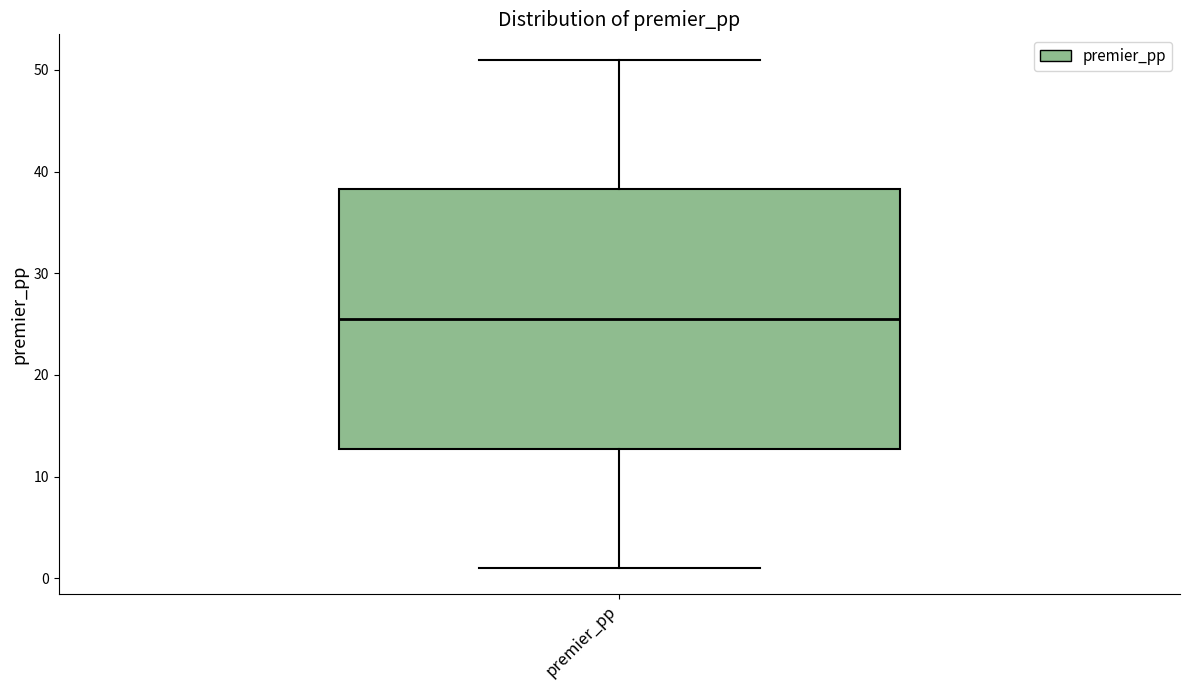

Transcribe this box plot: give where the median line is, the range the box spans, and where the two whiskers end, as read against the y-axis. The values are not printed on the chart, so give them approximately, as read against the axis.

median 26, box 13 to 38, whiskers 1 to 51